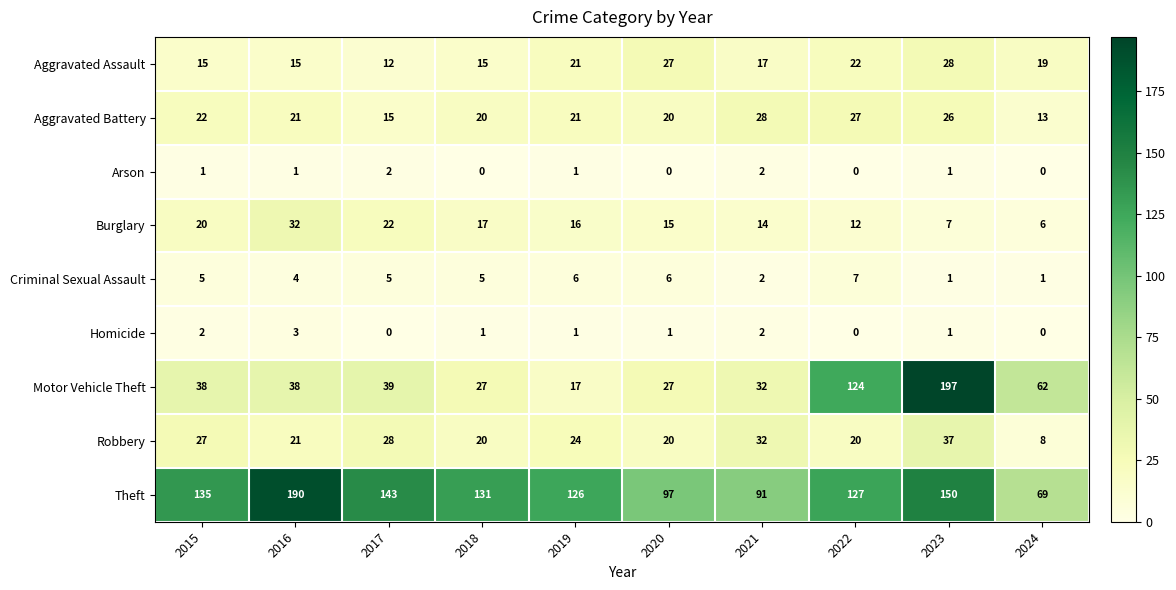

How many values in the Robbery series are below 24?

5